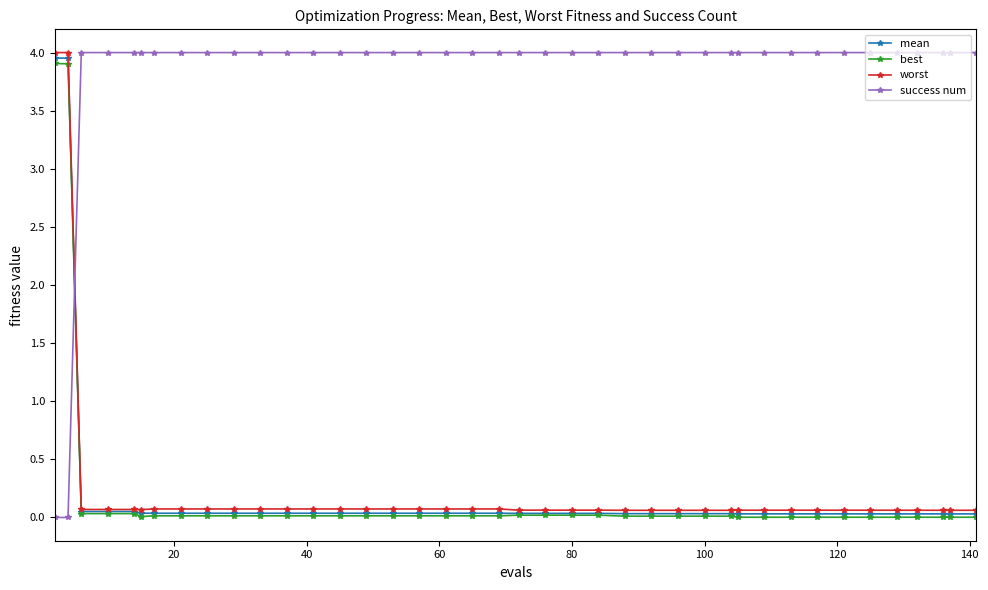

True or false: success num and worst intersect in this chart.

True